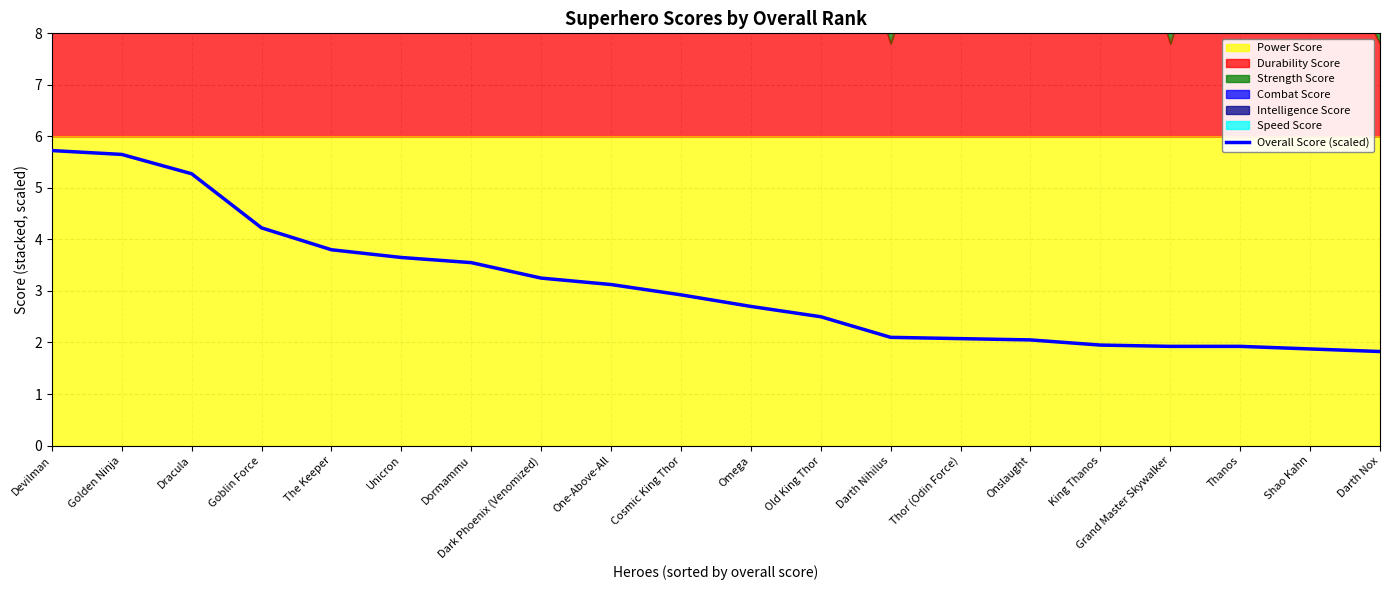

Where does the data first go above 2?

Devilman